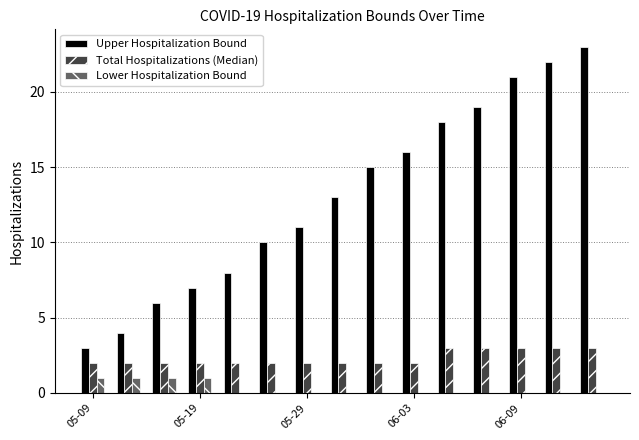

What is the maximum value for Upper Hospitalization Bound?

23